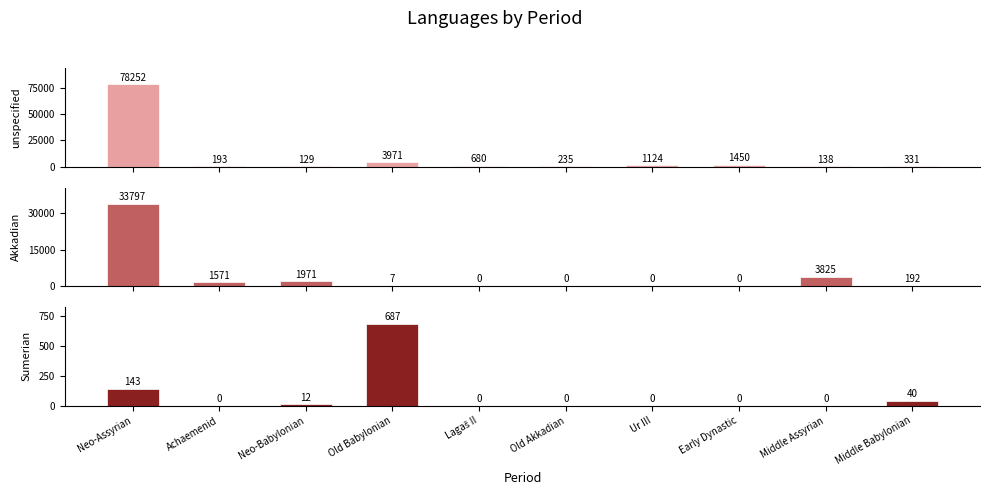

At which category does the chart reach its minimum across all series?

Lagaš II